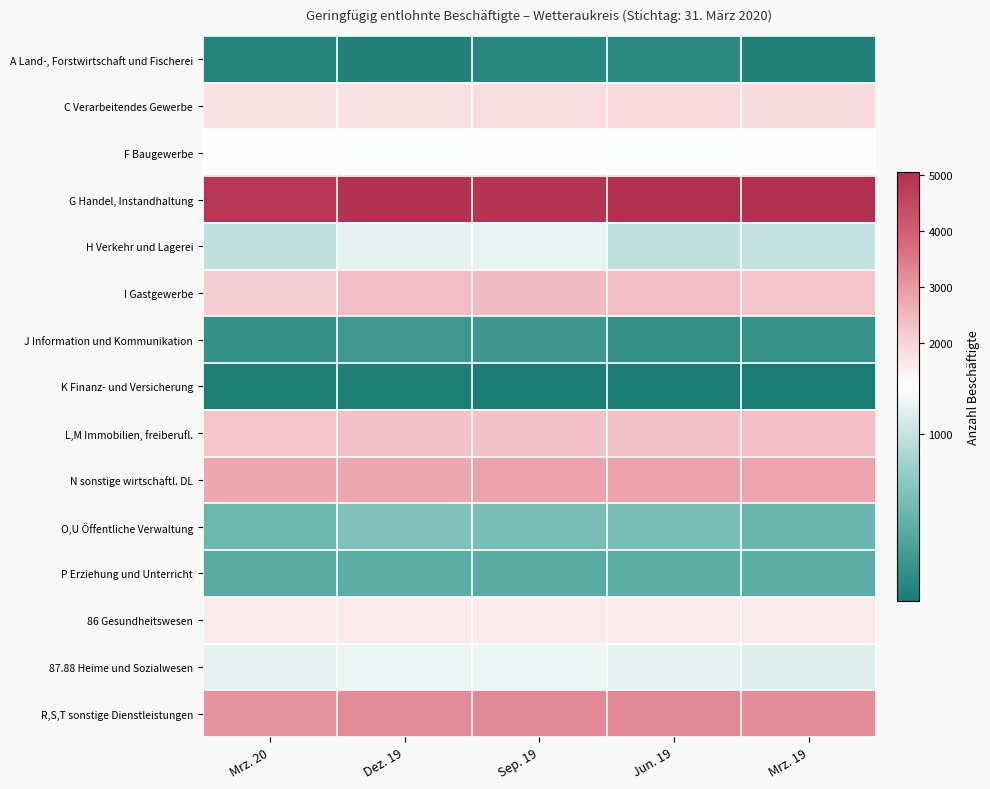

At Mrz. 19, list the series in order from smallest to largest.

K Finanz- und Versicherung, A Land-, Forstwirtschaft und Fischerei, J Information und Kommunikation, P Erziehung und Unterricht, O,U Öffentliche Verwaltung, H Verkehr und Lagerei, 87.88 Heime und Sozialwesen, F Baugewerbe, 86 Gesundheitswesen, C Verarbeitendes Gewerbe, I Gastgewerbe, L,M Immobilien, freiberufl., N sonstige wirtschaftl. DL, R,S,T sonstige Dienstleistungen, G Handel, Instandhaltung